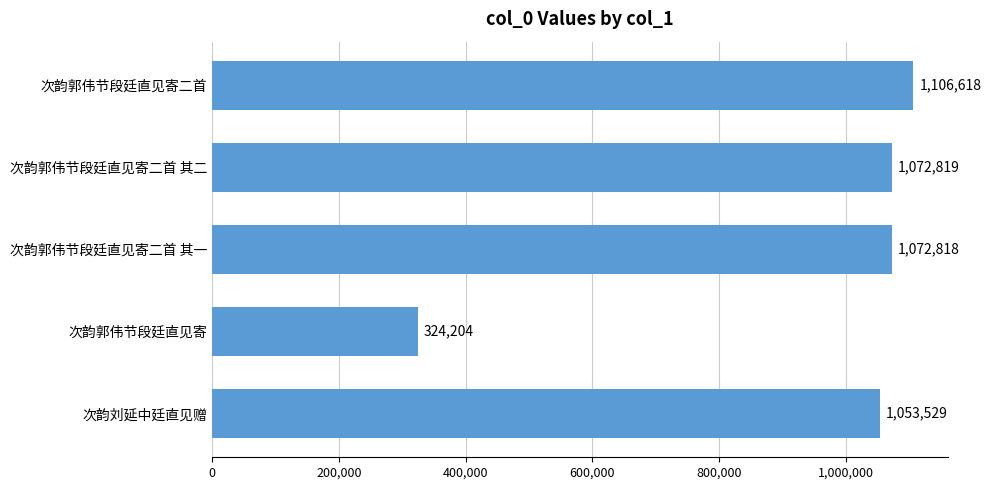

List the labels in order of value, largest first.

次韵郭伟节段廷直见寄二首, 次韵郭伟节段廷直见寄二首 其二, 次韵郭伟节段廷直见寄二首 其一, 次韵刘延中廷直见赠, 次韵郭伟节段廷直见寄